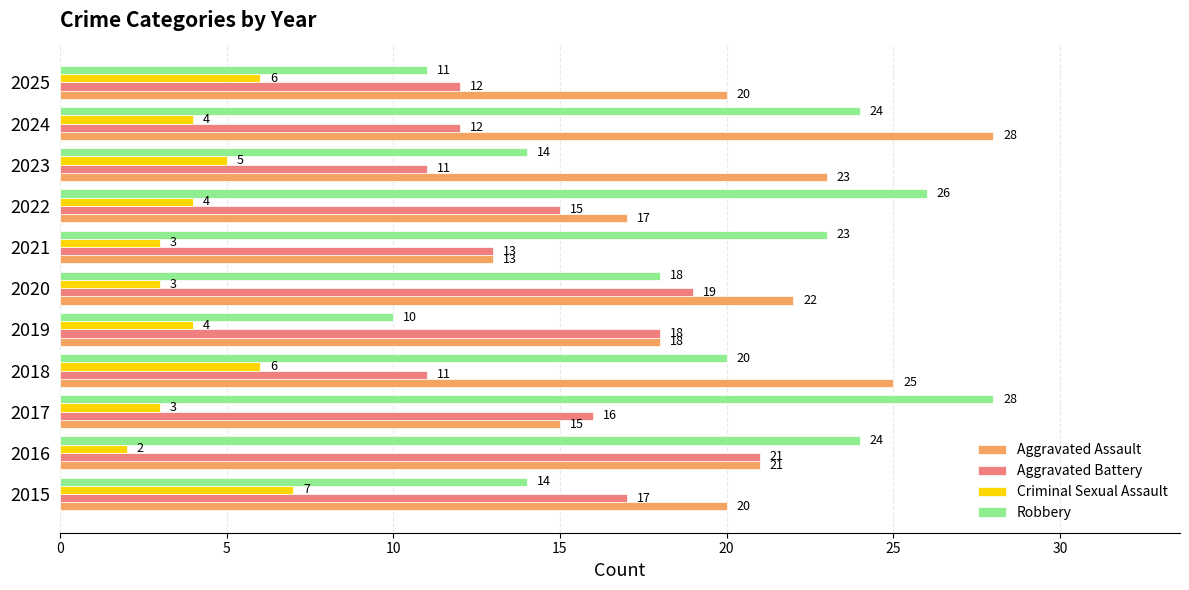

The Aggravated Battery series shows 17 at 2015. True or false?

True